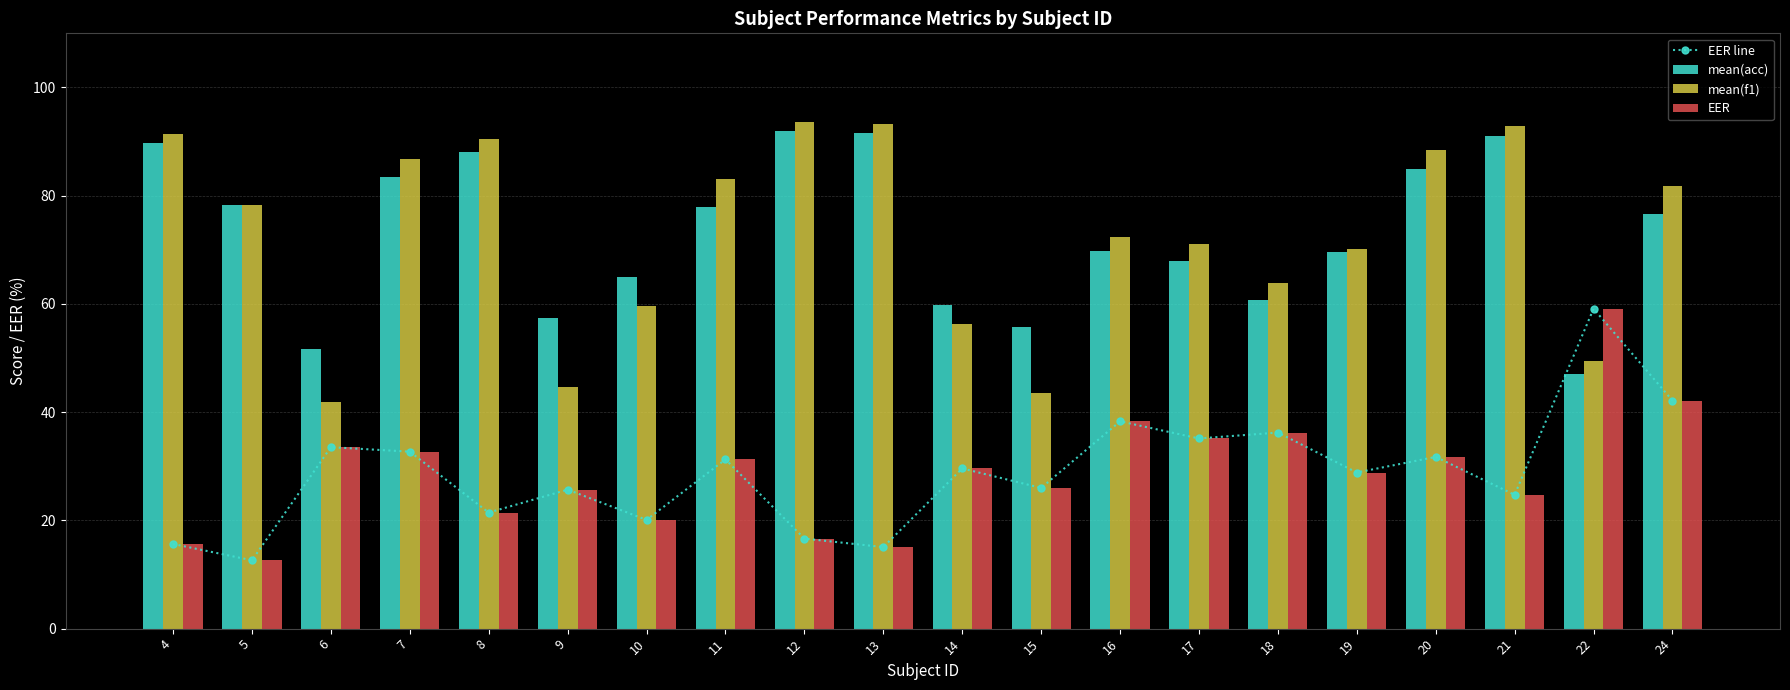

The mean(f1) series shows 17.9 at 5. True or false?

False